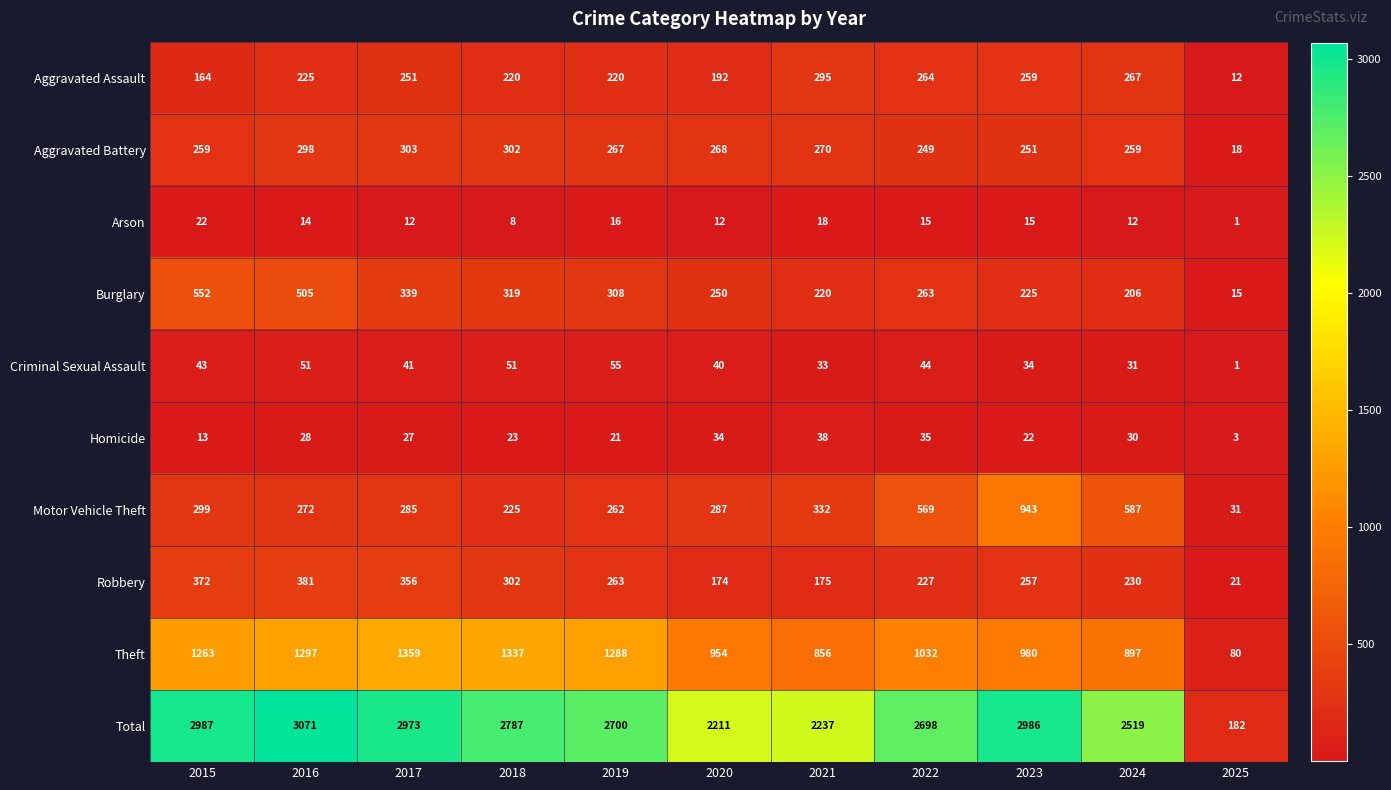

What is the difference between the highest and lowest values at 2024?

2507